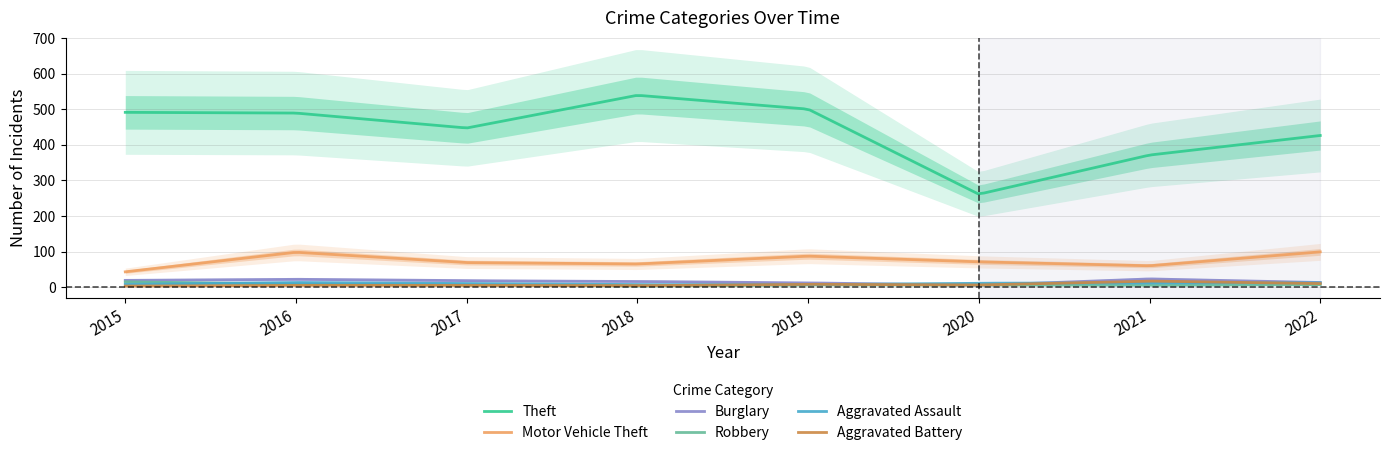

Which series has the largest total across all categories?

Theft